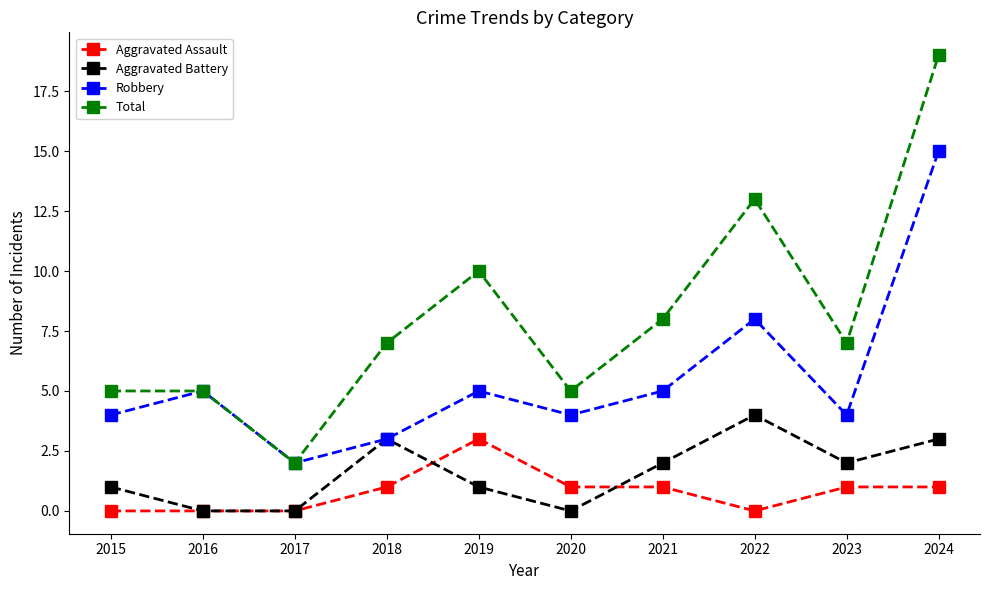

What value does the Aggravated Battery series have at 2022?

4